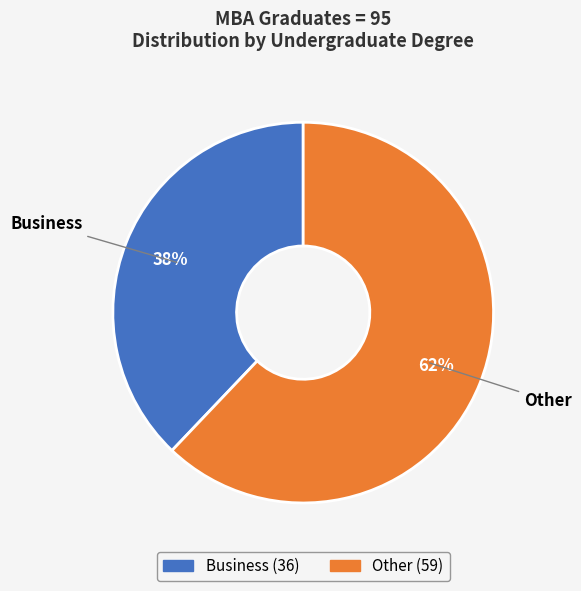

To the nearest percent, what percentage of the pie is Business?

38%